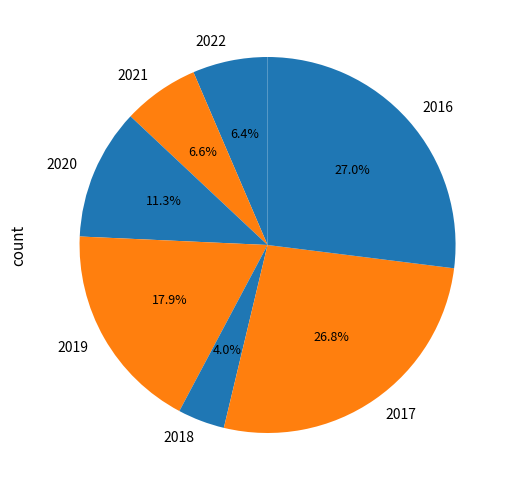

Does 2016 account for over 50% of the chart?

No